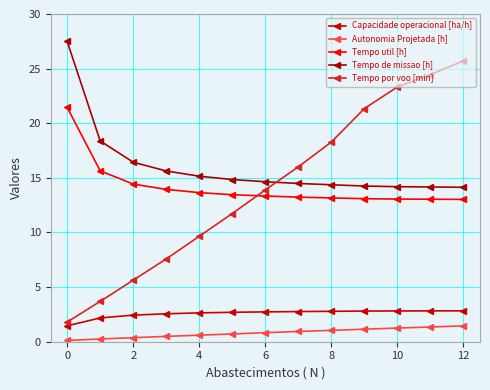

Is this an area chart (filled region under the line)?

No